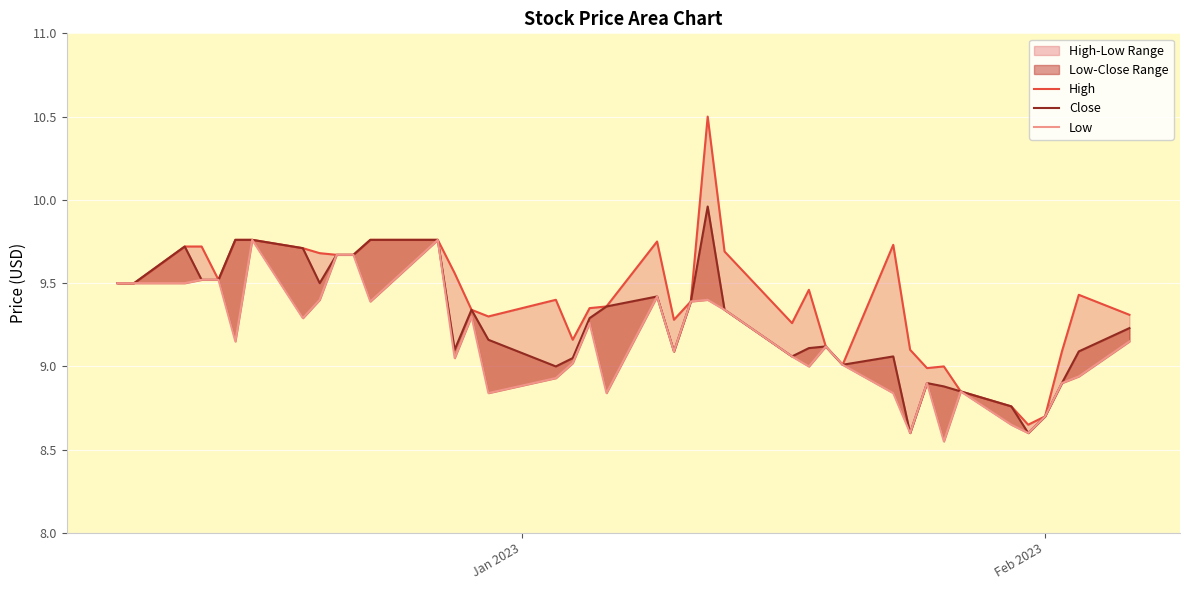

True or false: High and Close cross at least once.

False